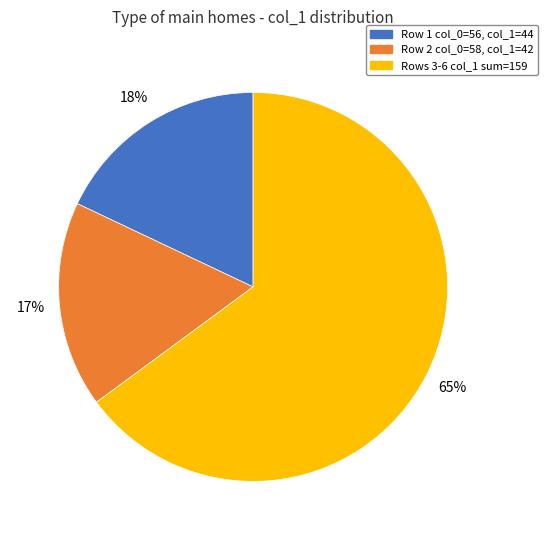

To the nearest percent, what is the difference between the largest and smallest slice percentages?

48%